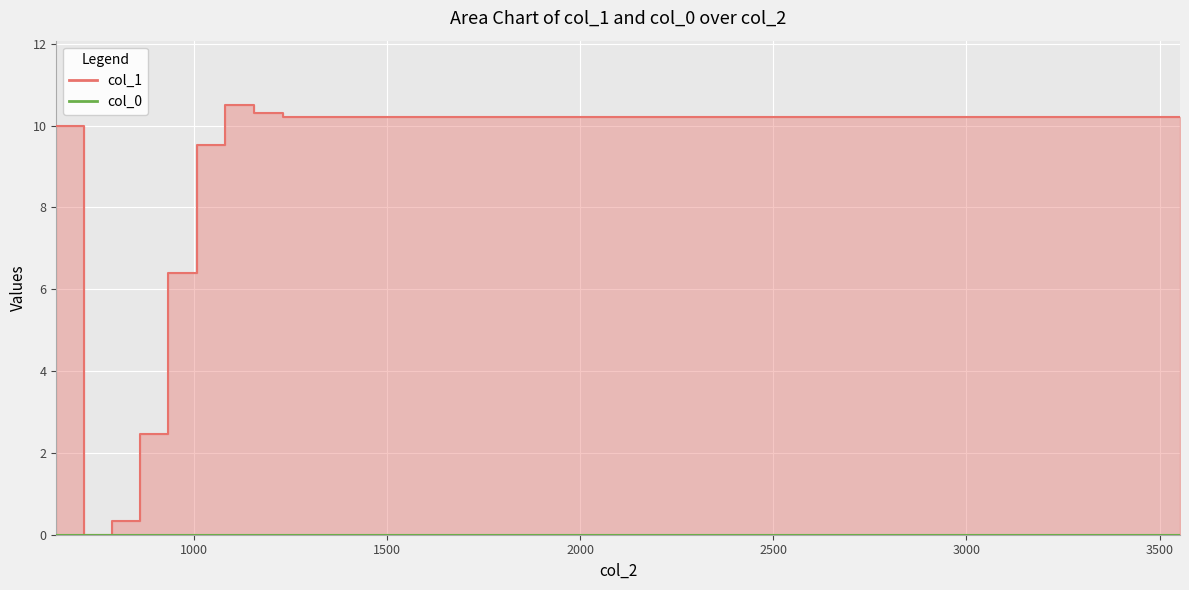

Is it true that the value at 2729 is 6.0?

False